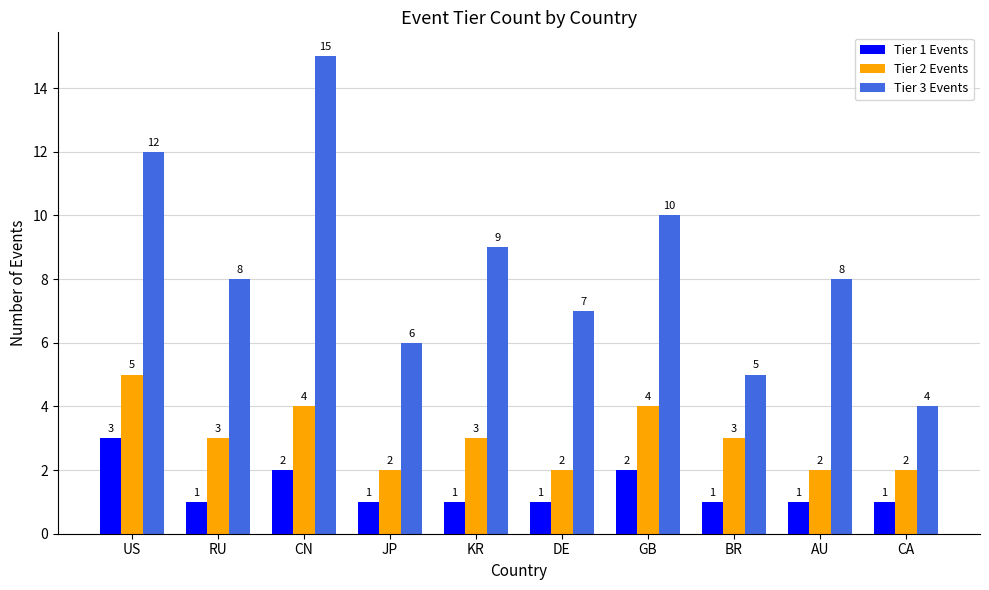

Which series changed the most between DE and CA?

Tier 3 Events